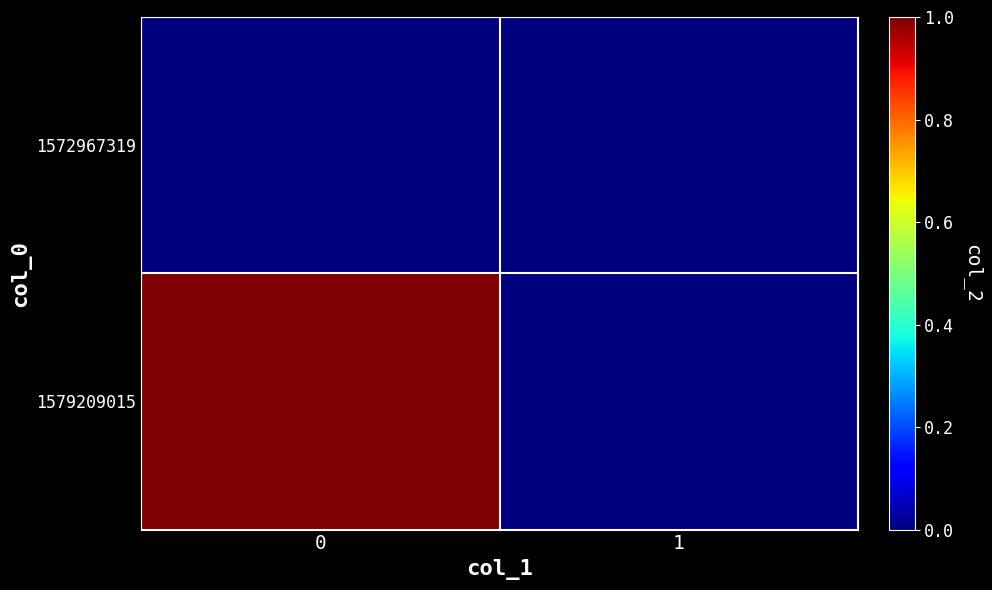

At how many categories does at least one series exceed 0?

1